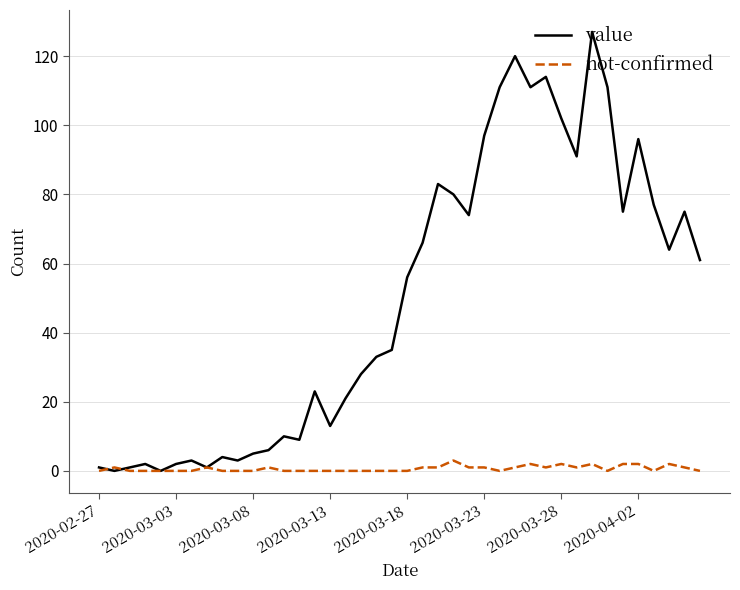

How many categories are shown in the chart?

40